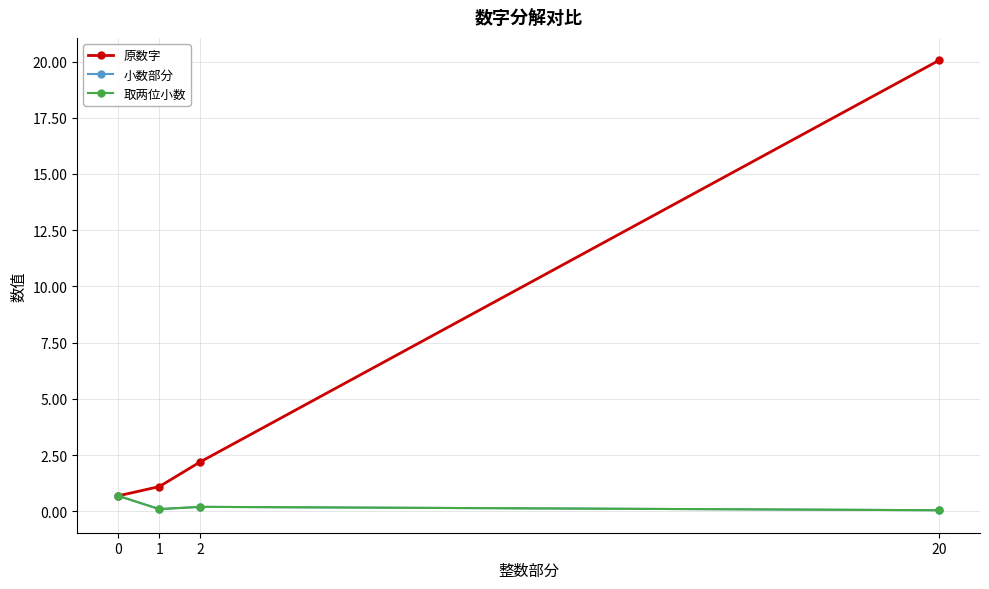

Which series has the largest range (max minus min)?

原数字